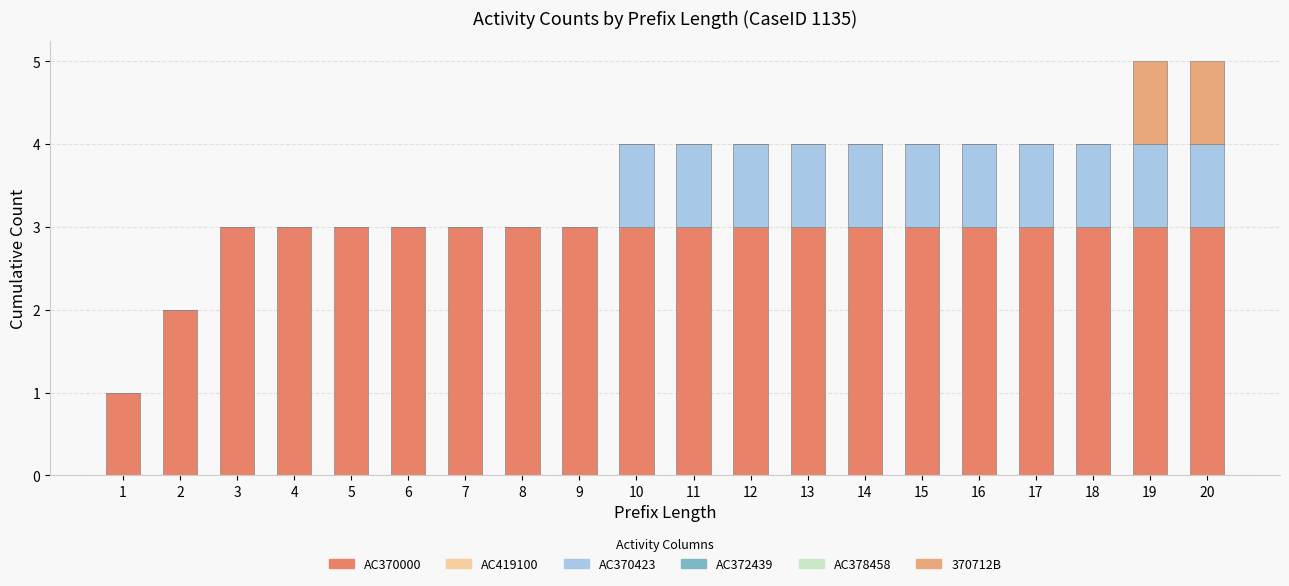

Is it true that AC370000 equals 5 at 16?

False